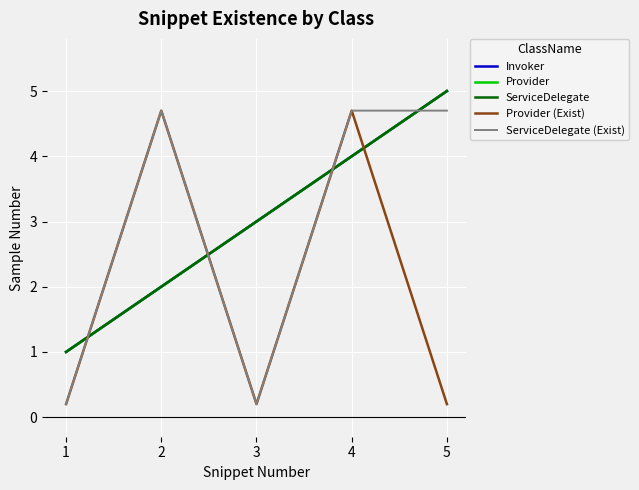

Rank the categories by ServiceDelegate value from lowest to highest.

1, 2, 3, 4, 5